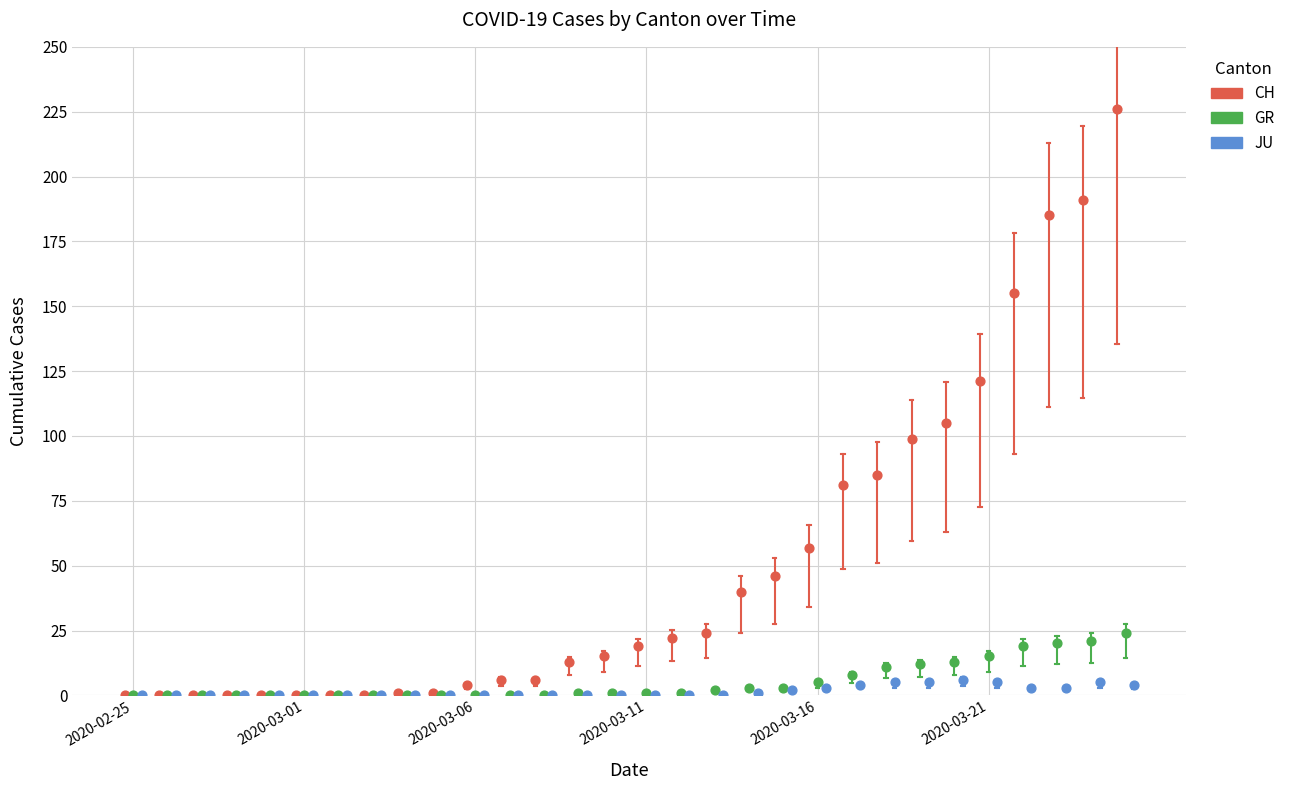

Which series contains the highest Y value?

CH